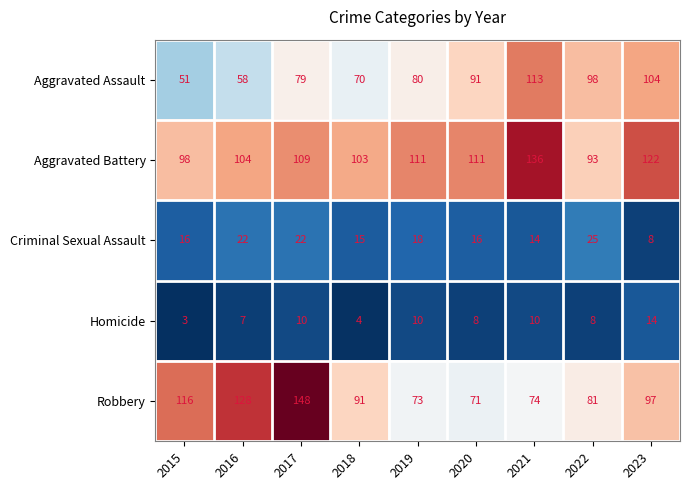

What is the difference between the highest and lowest values at 2017?

138